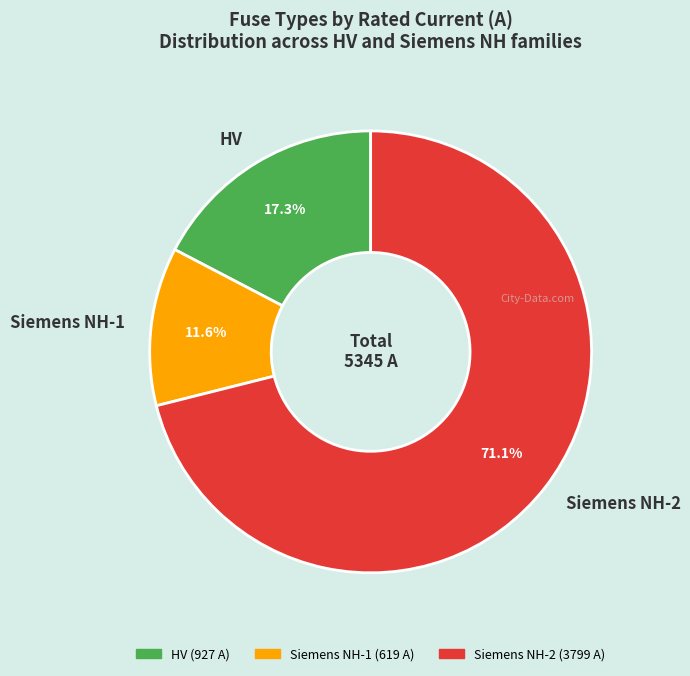

Approximately how many times larger is the value at Siemens NH-2 compared to Siemens NH-1?

6.1